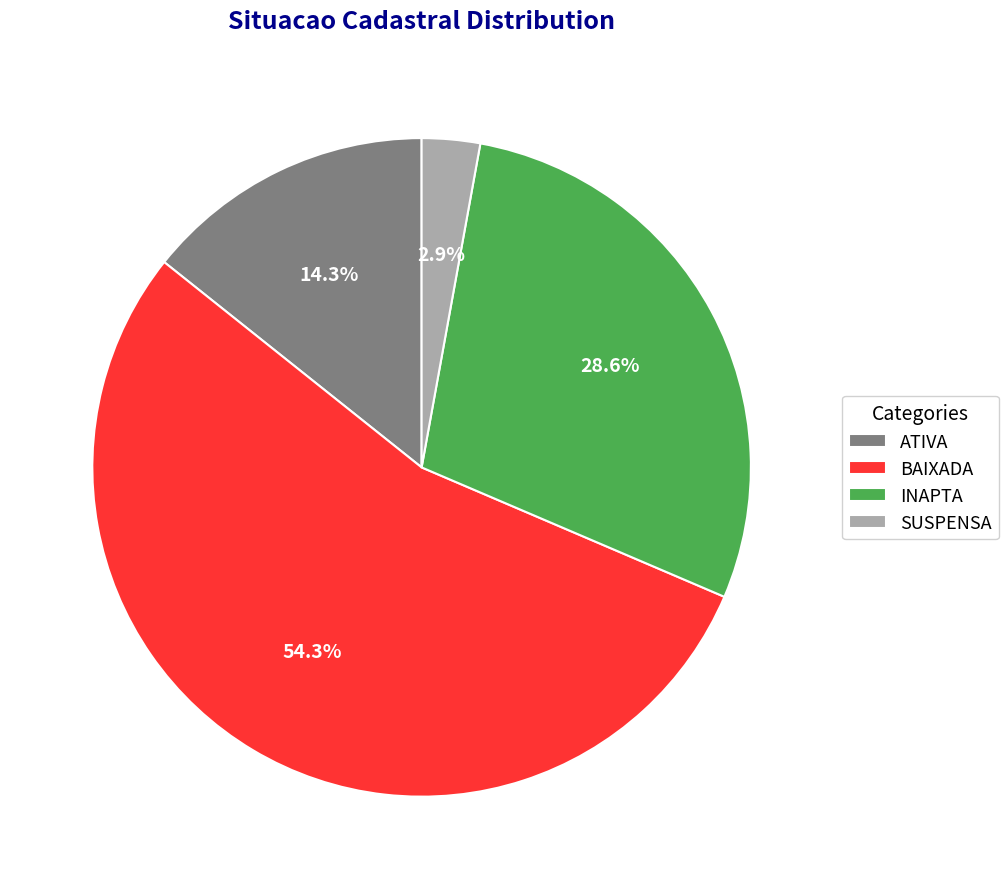

Is there any slice that represents more than half of the pie?

Yes